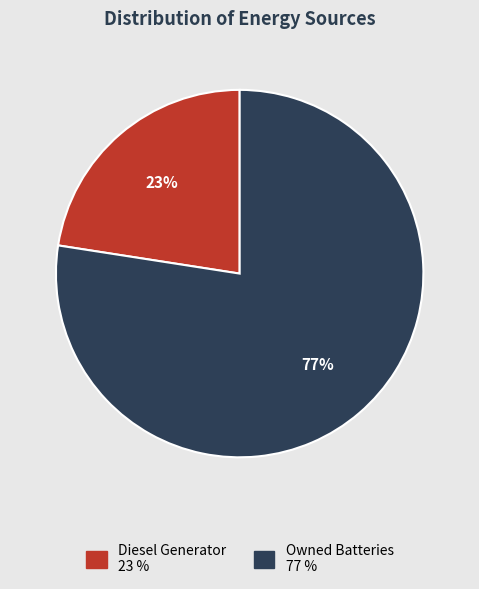

To the nearest percent, what is the average slice percentage?

50%